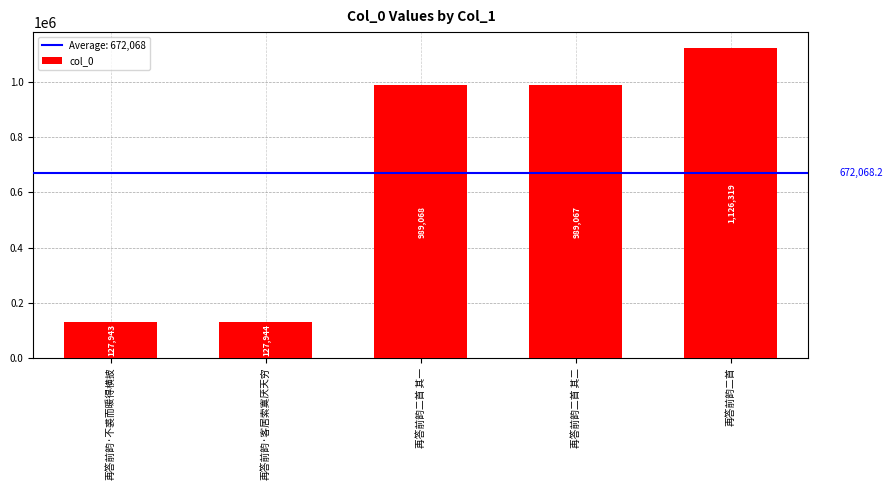

What is the smallest value displayed?

127943